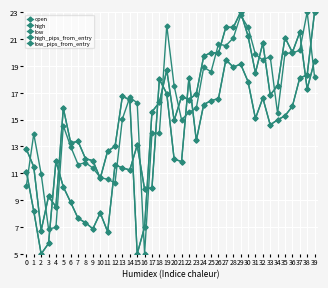

What is the difference between the highest and lowest values at 23?

3.5